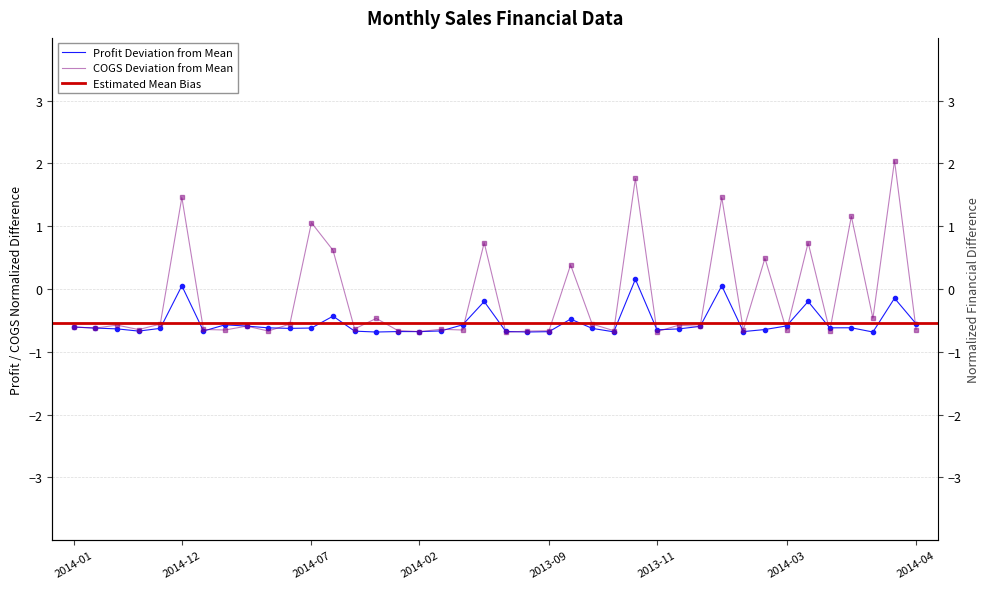

Is the value of COGS at 2014-07 greater than the value of Profit at 2014-06?

Yes